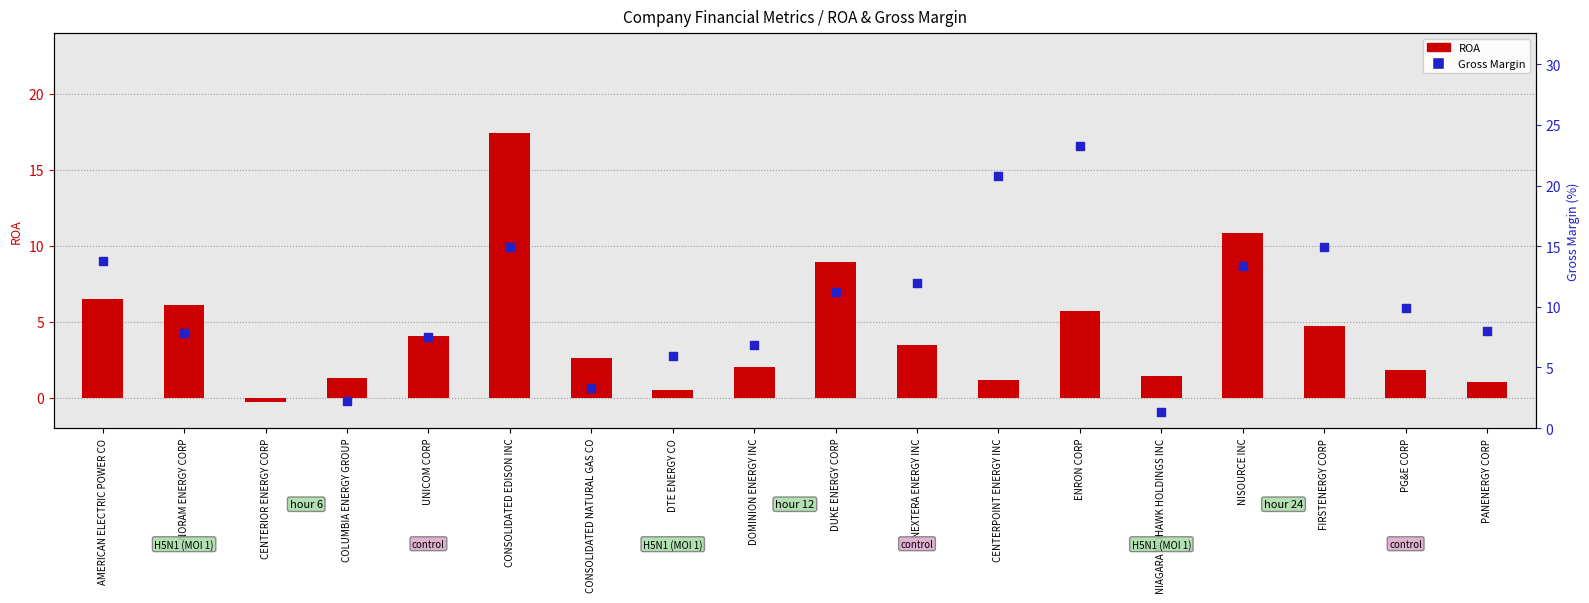

What is the total value across all series at NEXTERA ENERGY INC?

15.4